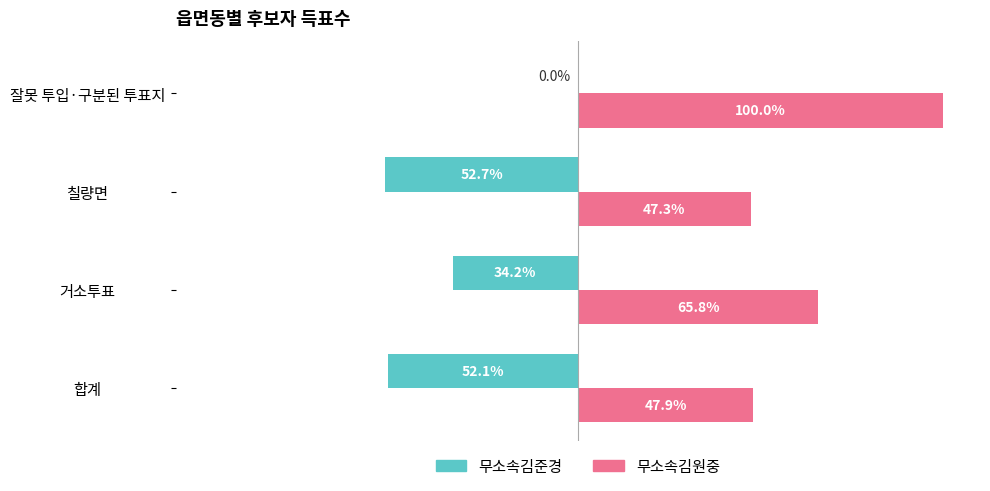

At which label is 무소속김원중 closest to 73?

거소투표